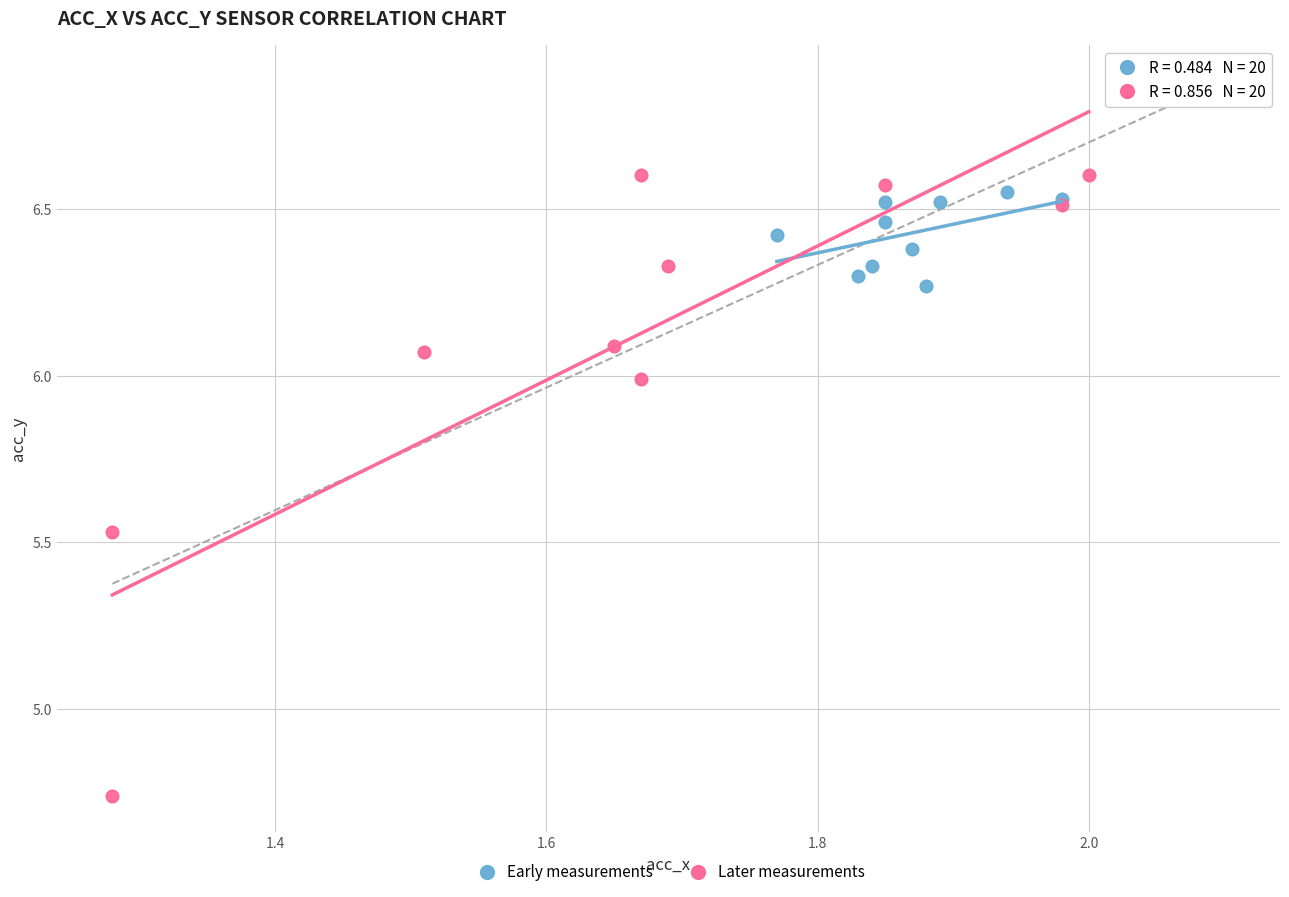

What are all the series names shown in the legend?

Early measurements, Later measurements